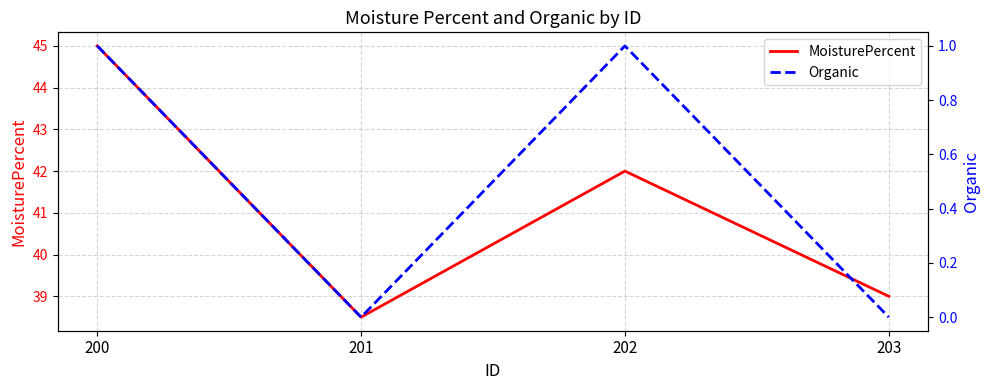

Is this an area chart (filled region under the line)?

No